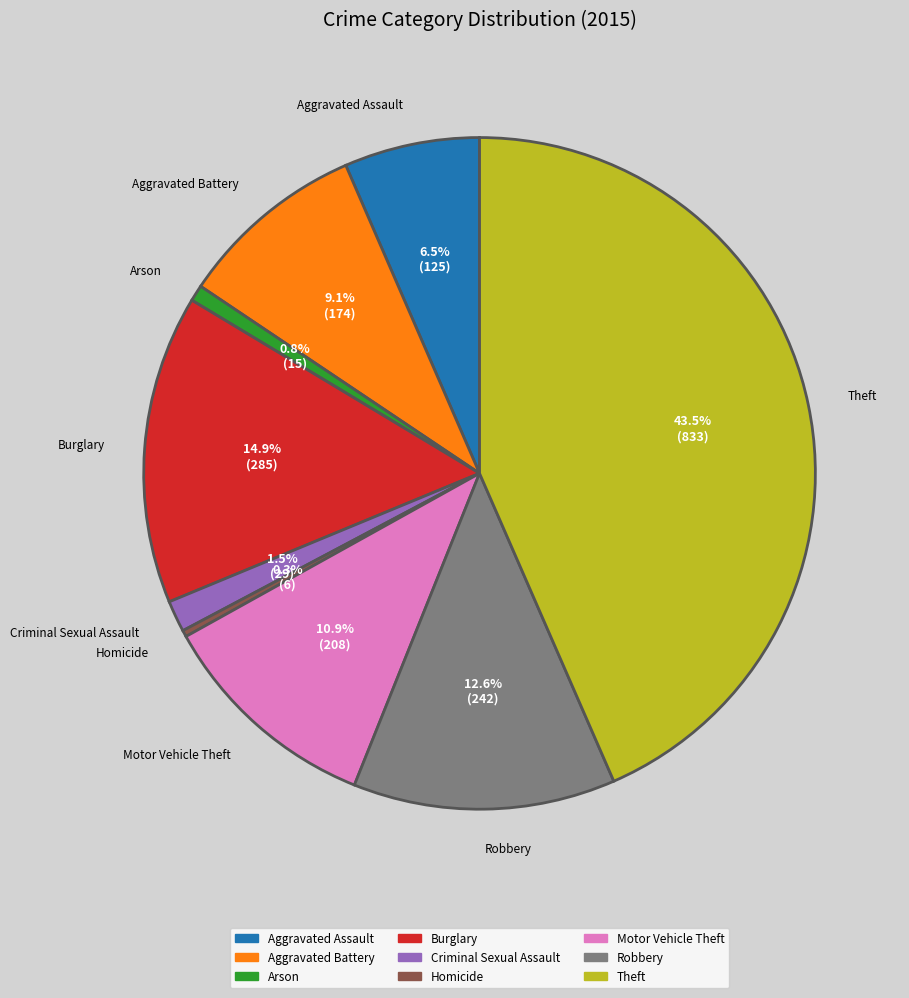

To the nearest percent, what percentage of the pie is Burglary?

15%